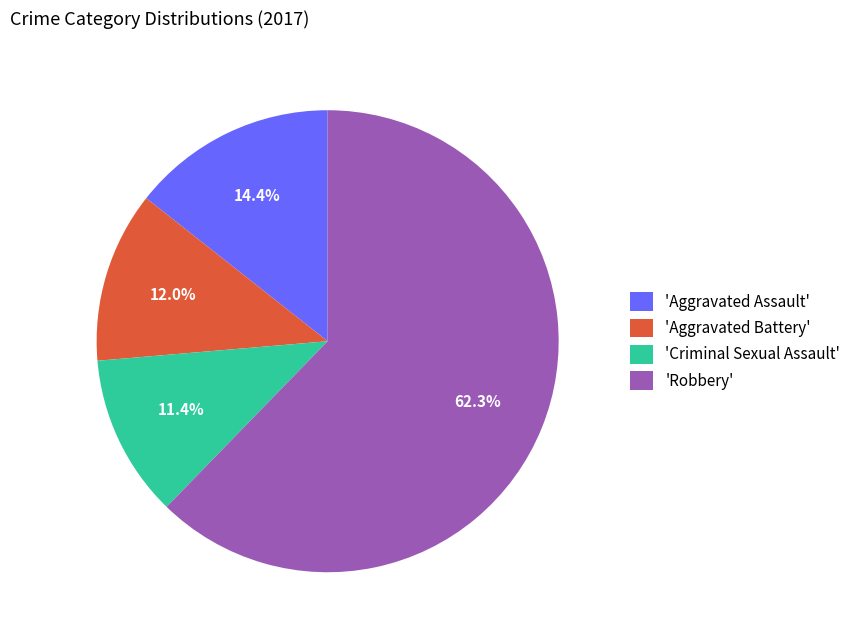

What is the ratio of the value at 'Aggravated Assault' to the value at 'Criminal Sexual Assault'?

1.3